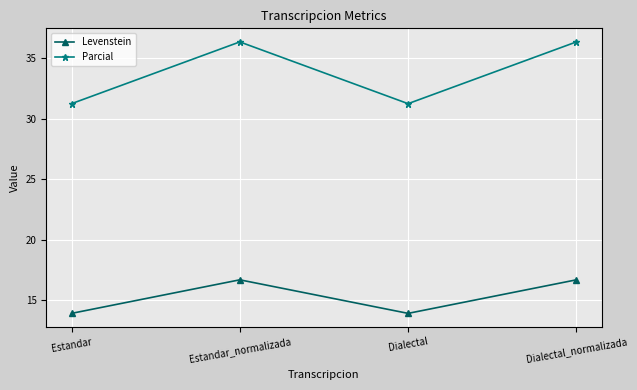

How many data points in Parcial are less than 36?

2